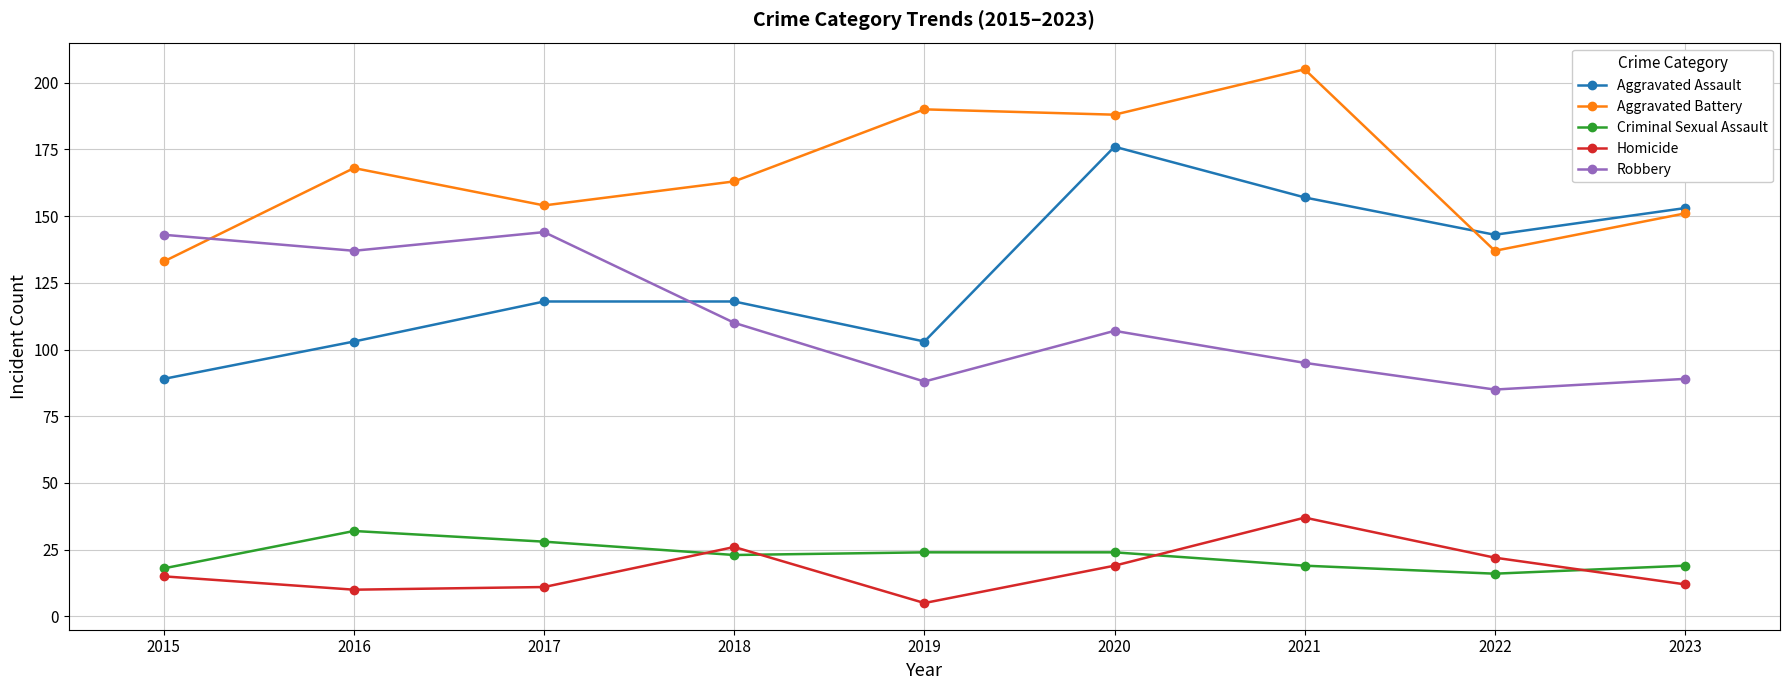

Reading left to right, what are all the values shown in this chart?

Aggravated Assault: 89	103	118	118	103	176	157	143	153
Aggravated Battery: 133	168	154	163	190	188	205	137	151
Criminal Sexual Assault: 18	32	28	23	24	24	19	16	19
Homicide: 15	10	11	26	5	19	37	22	12
Robbery: 143	137	144	110	88	107	95	85	89